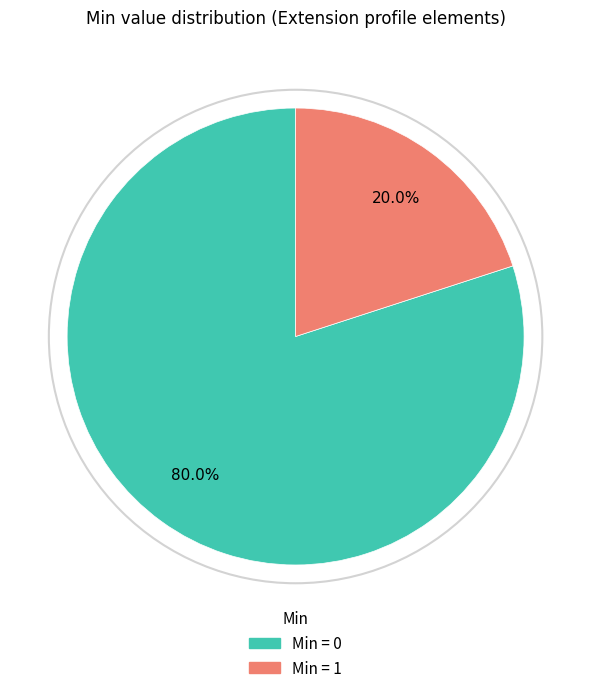

How many segments does this pie chart have?

2